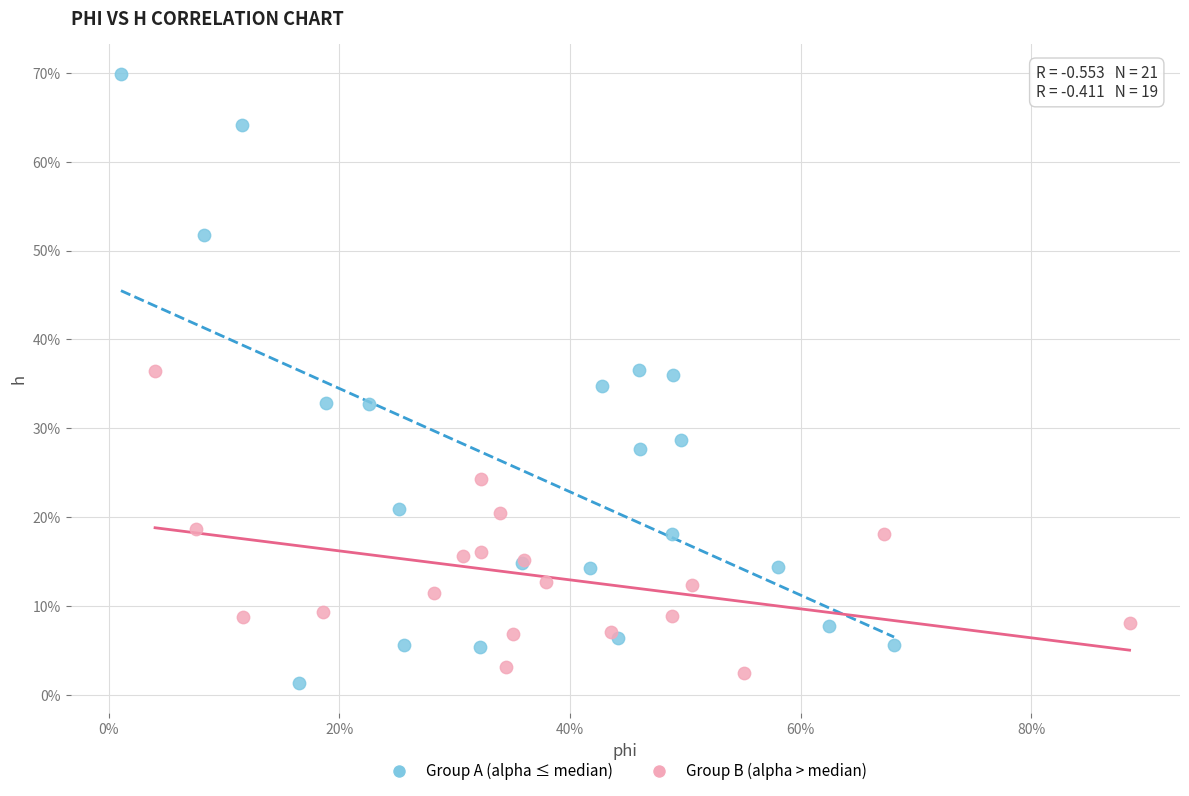

What are all the series names shown in the legend?

Group A (alpha ≤ median), Group B (alpha > median)